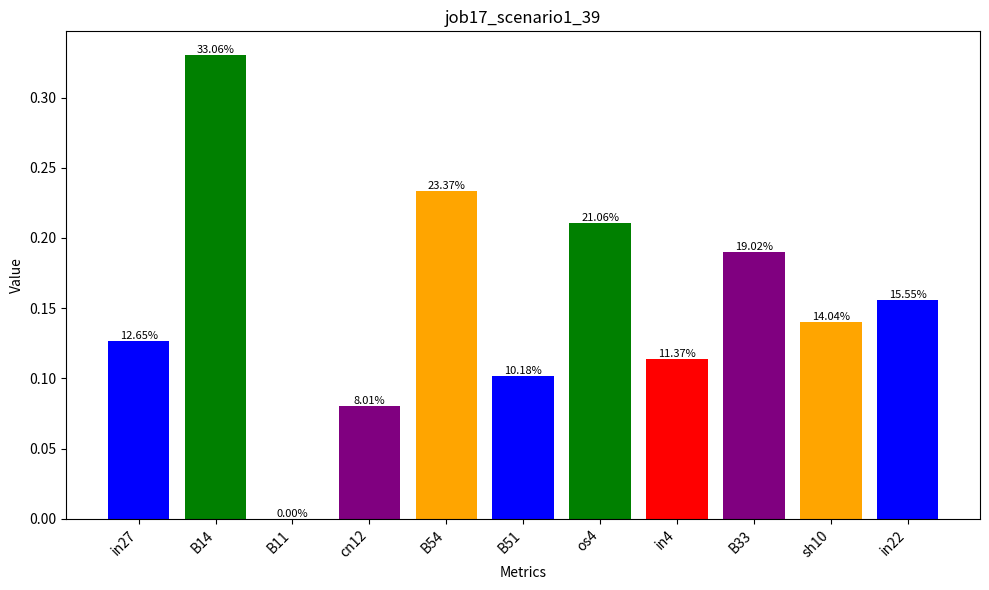

Which has a higher value, in4 or in27?

in27